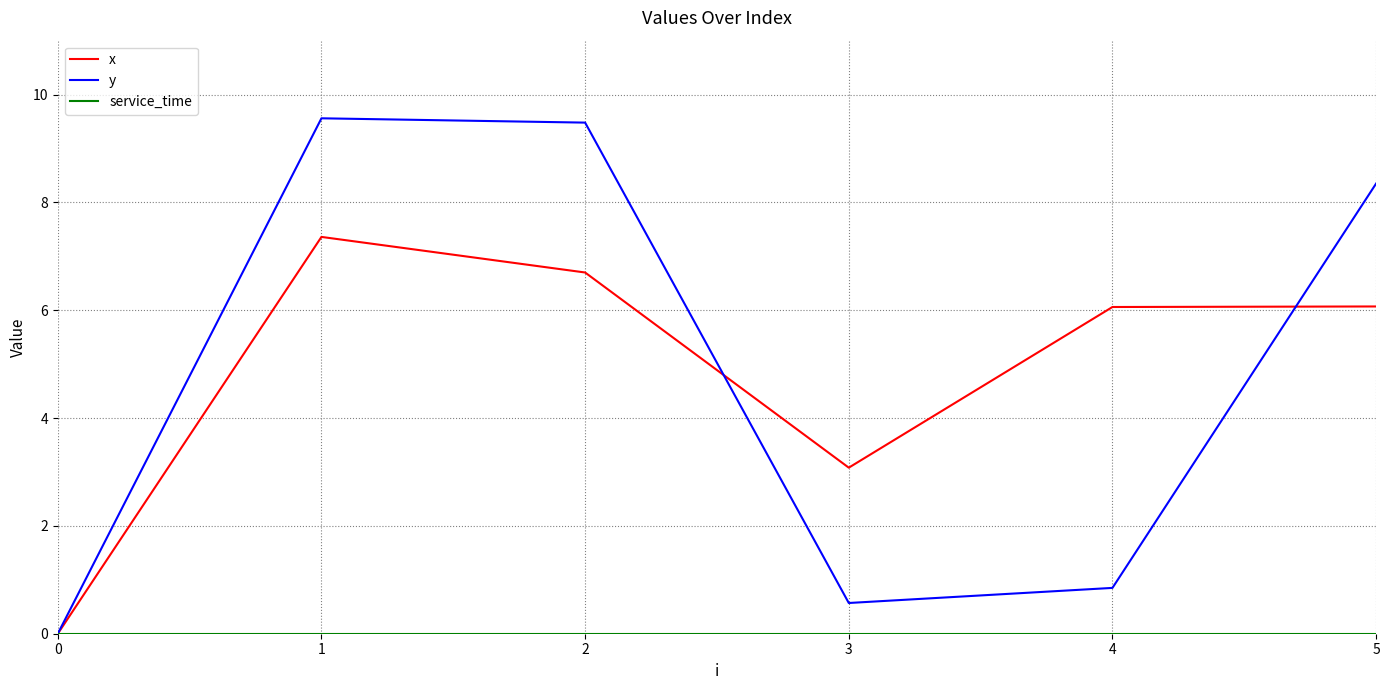

At which category is the sum across all series the highest?

1